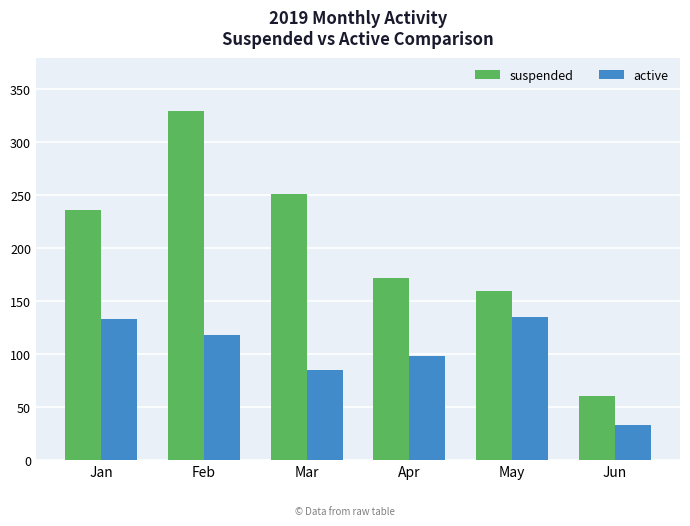

List the labels in order of suspended value, largest first.

Feb, Mar, Jan, Apr, May, Jun